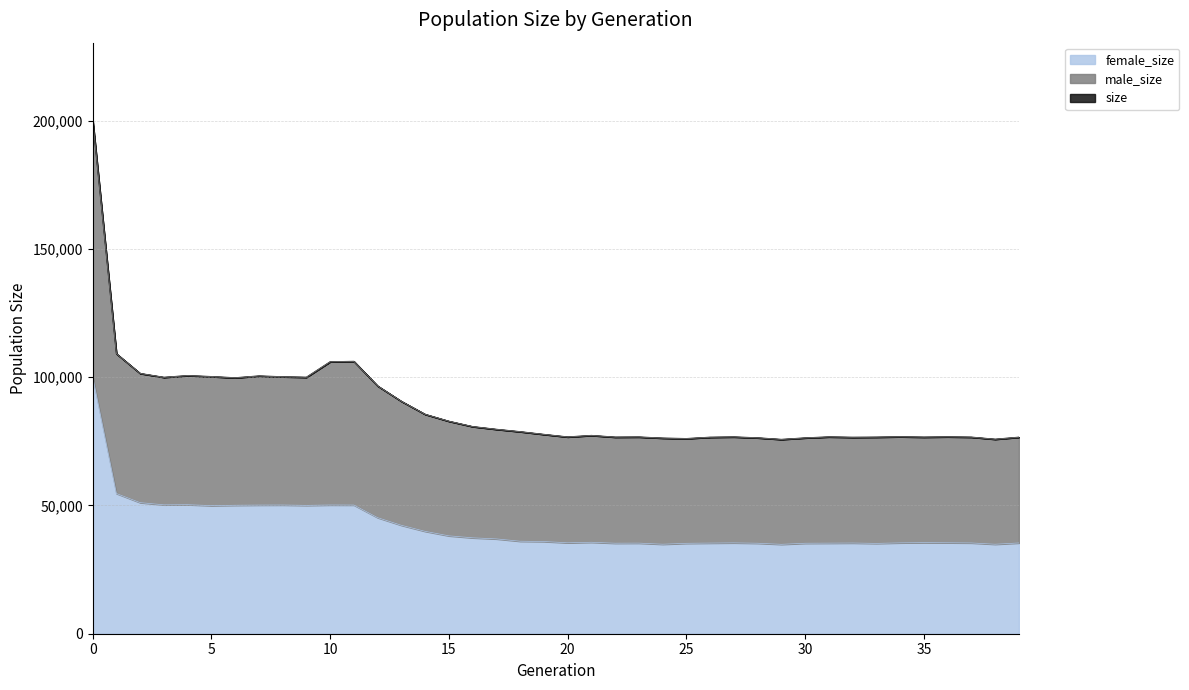

At which category does female_size reach its first local valley?

3